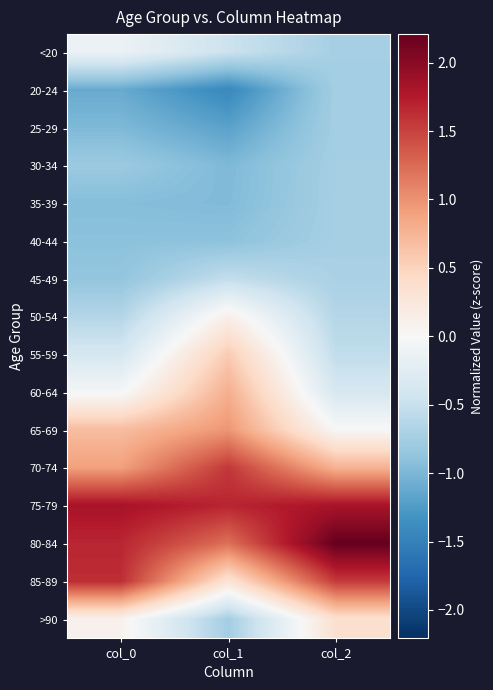

Reading right to left, transcribe all the data shown in this chart.

<20: col_2=-0.7	col_1=-0.5	col_0=-0.1
20-24: col_2=-0.8	col_1=-1.4	col_0=-1.1
25-29: col_2=-0.8	col_1=-1.2	col_0=-1.0
30-34: col_2=-0.7	col_1=-1.0	col_0=-0.8
35-39: col_2=-0.7	col_1=-1.0	col_0=-0.9
40-44: col_2=-0.7	col_1=-0.9	col_0=-0.9
45-49: col_2=-0.7	col_1=-0.5	col_0=-0.9
50-54: col_2=-0.6	col_1=0.1	col_0=-0.6
55-59: col_2=-0.5	col_1=0.6	col_0=-0.4
60-64: col_2=-0.4	col_1=0.8	col_0=-0.0
65-69: col_2=0.0	col_1=1.0	col_0=0.7
70-74: col_2=0.8	col_1=1.6	col_0=0.9
75-79: col_2=1.8	col_1=1.7	col_0=1.8
80-84: col_2=2.2	col_1=1.2	col_0=1.7
85-89: col_2=1.6	col_1=0.3	col_0=1.6
>90: col_2=0.4	col_1=-0.8	col_0=0.1